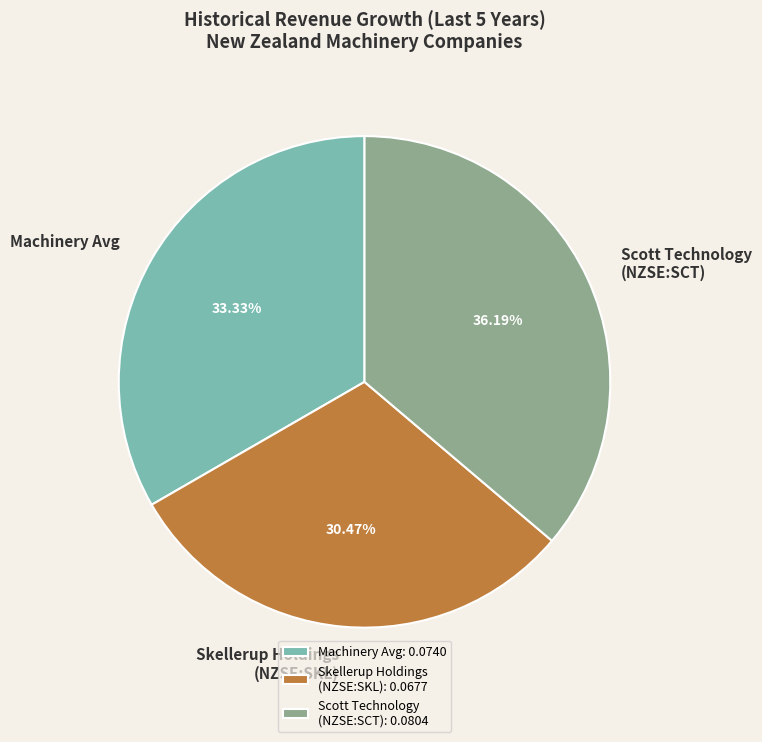

How many slices are in this pie chart?

3